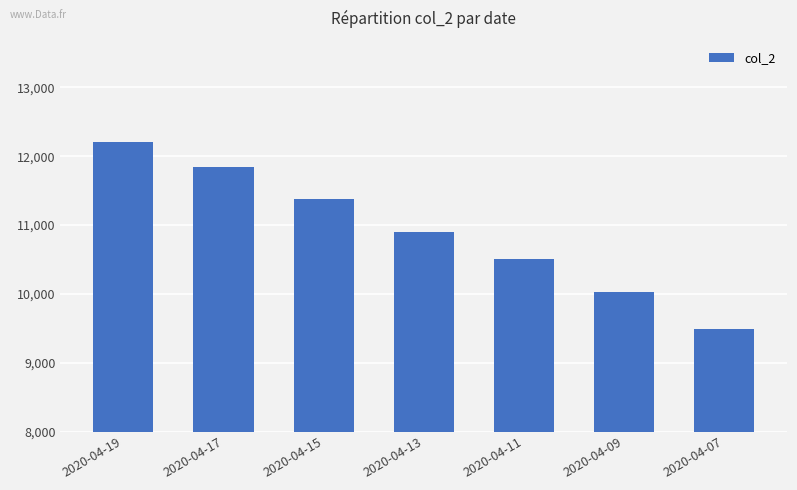

Between 2020-04-09 and 2020-04-07, which is larger?

2020-04-09